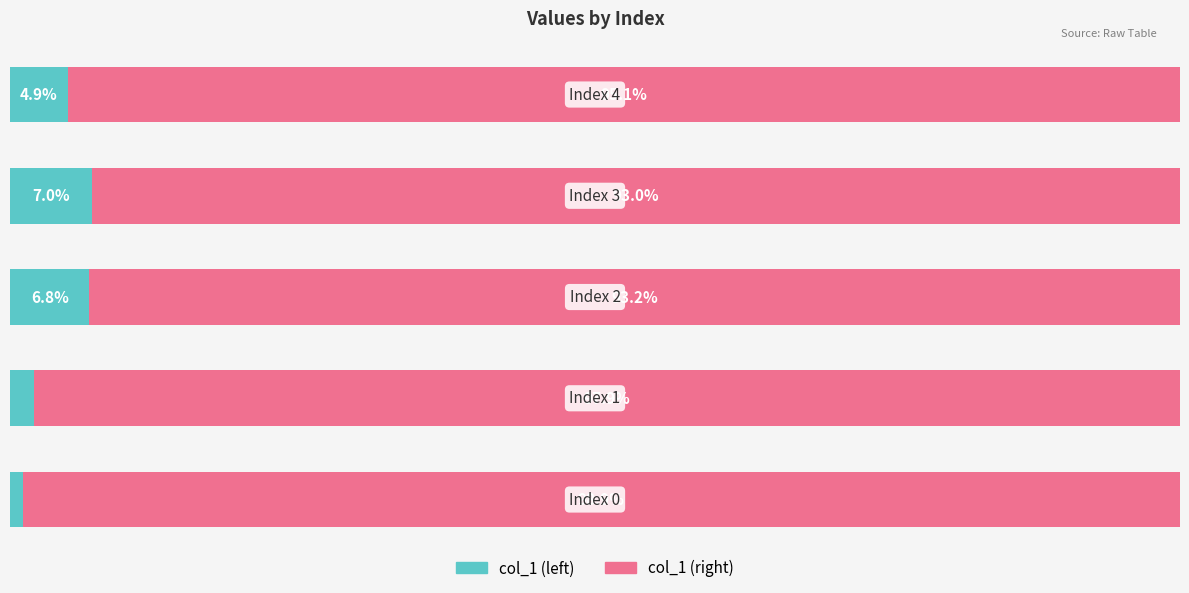

What are all the series names shown in the legend?

col_1 (left), col_1 (right)